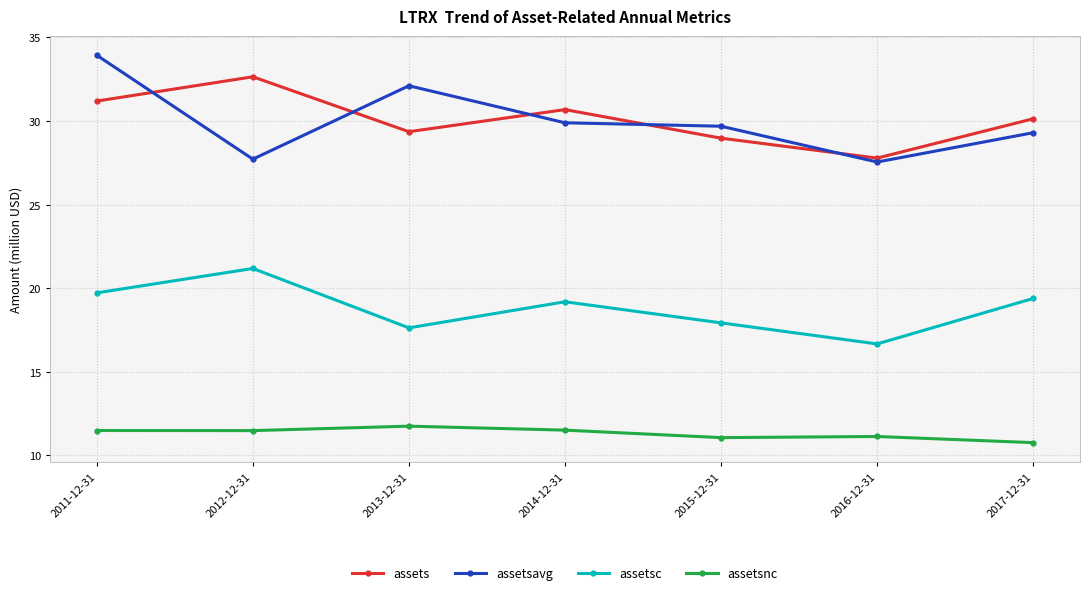

How many values in the assets series exceed 30?

4